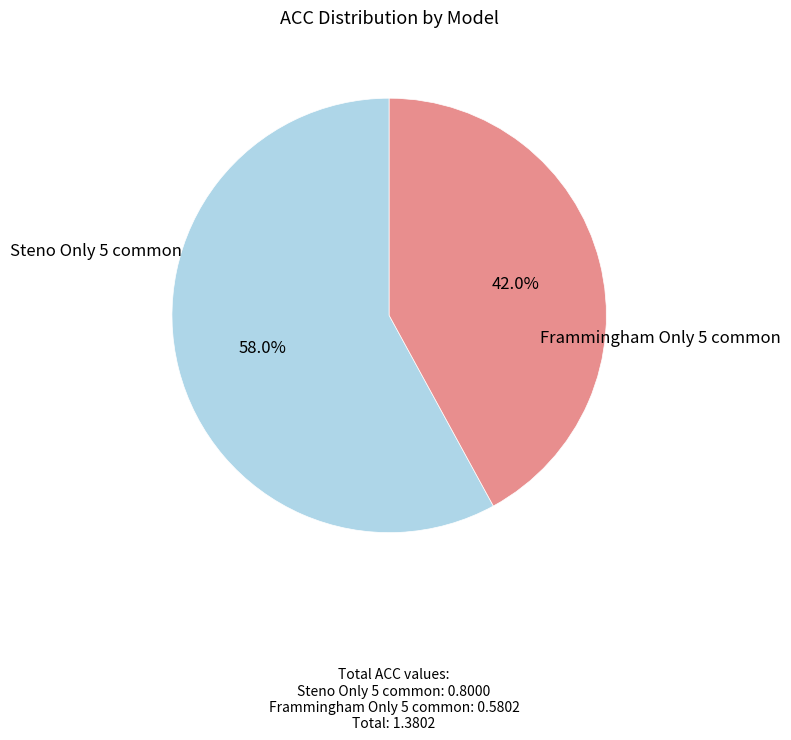

To the nearest percent, what is the difference between the Steno Only 5 common and Frammingham Only 5 common slice percentages?

16%